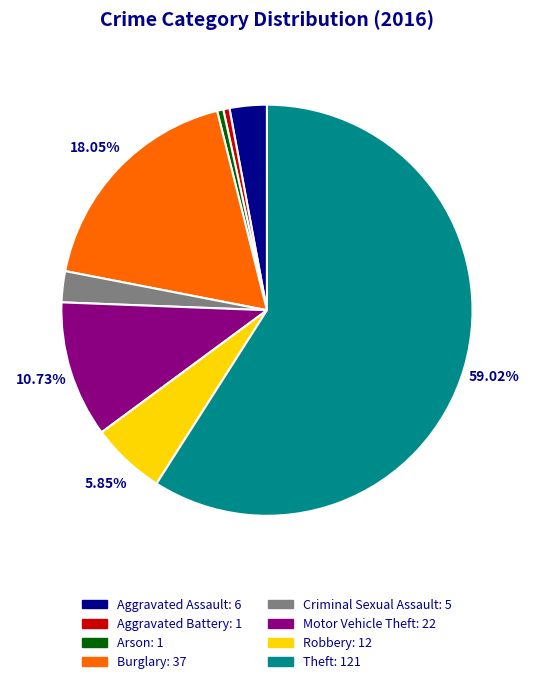

Is the sum of Aggravated Assault and Burglary greater than half?

No